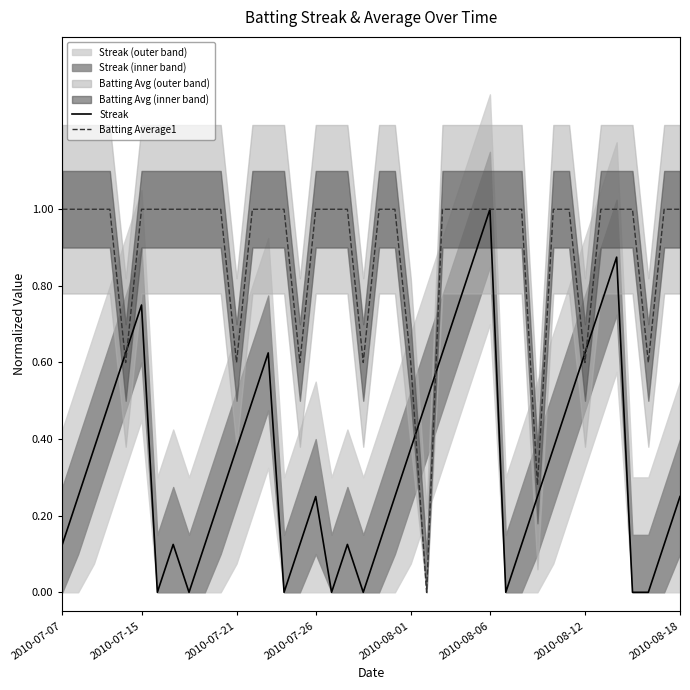

Is it true that Streak equals 0.1 at 2010-07-07?

False